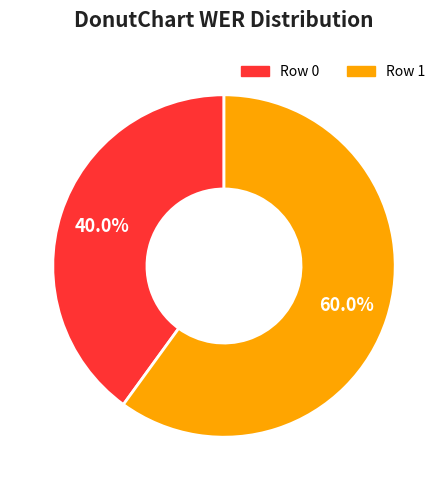

What portion of the pie excludes Row 1?

40.0%